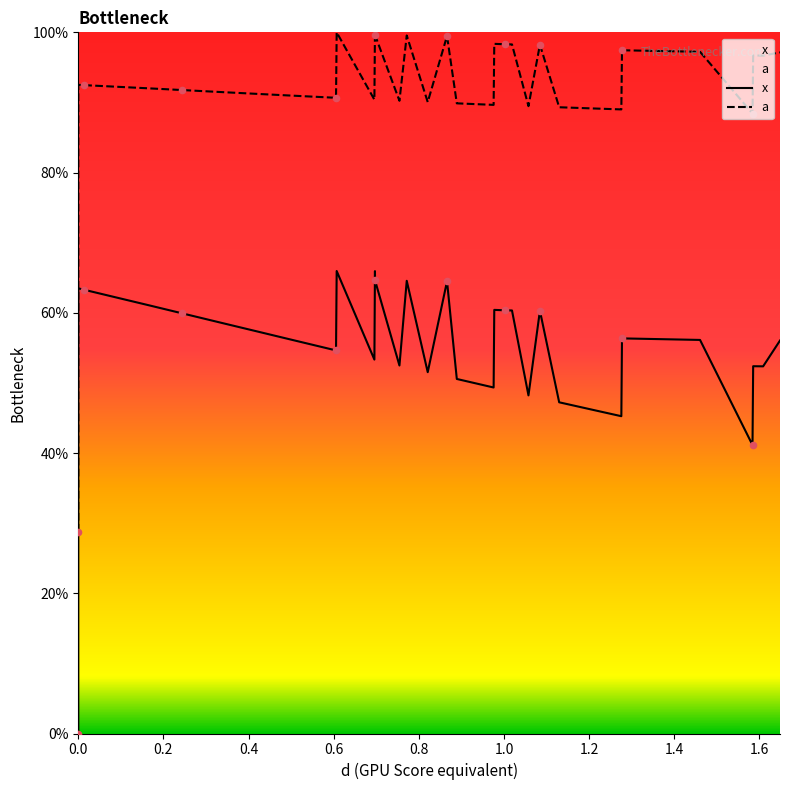

Is the value of a at 1.2 greater than the value of x at 26?

Yes